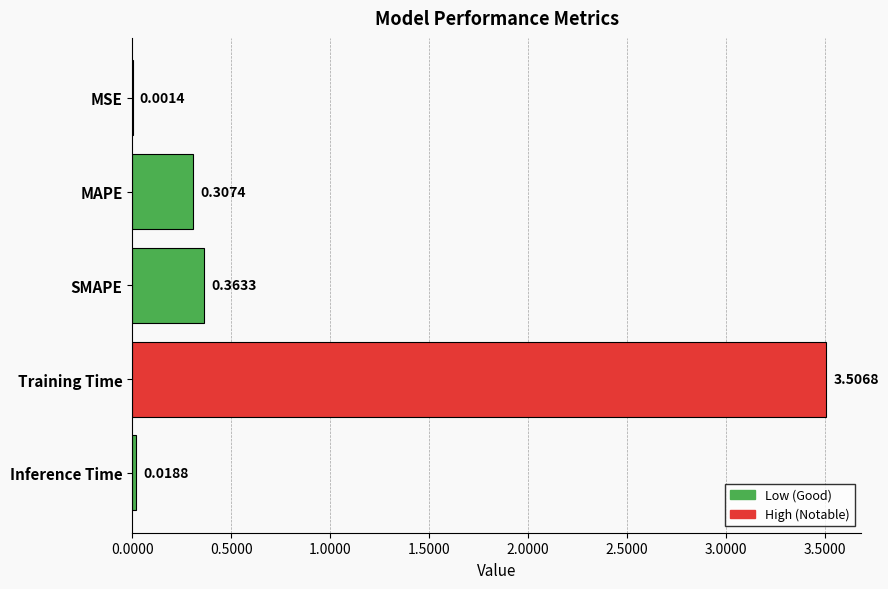

What is the sum of the values at Training Time and Inference Time?

3.5